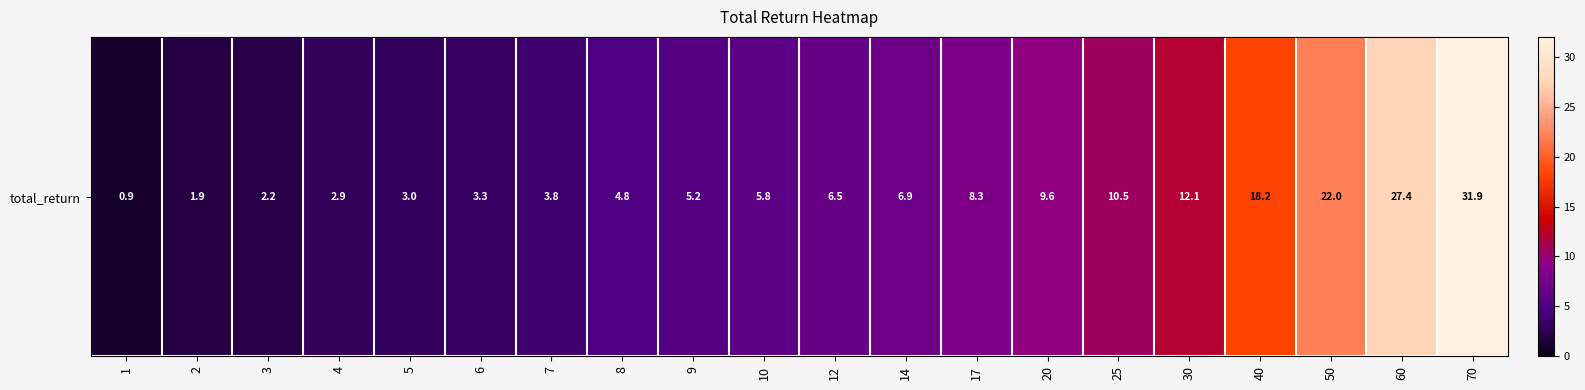

How many values are below 6?

10